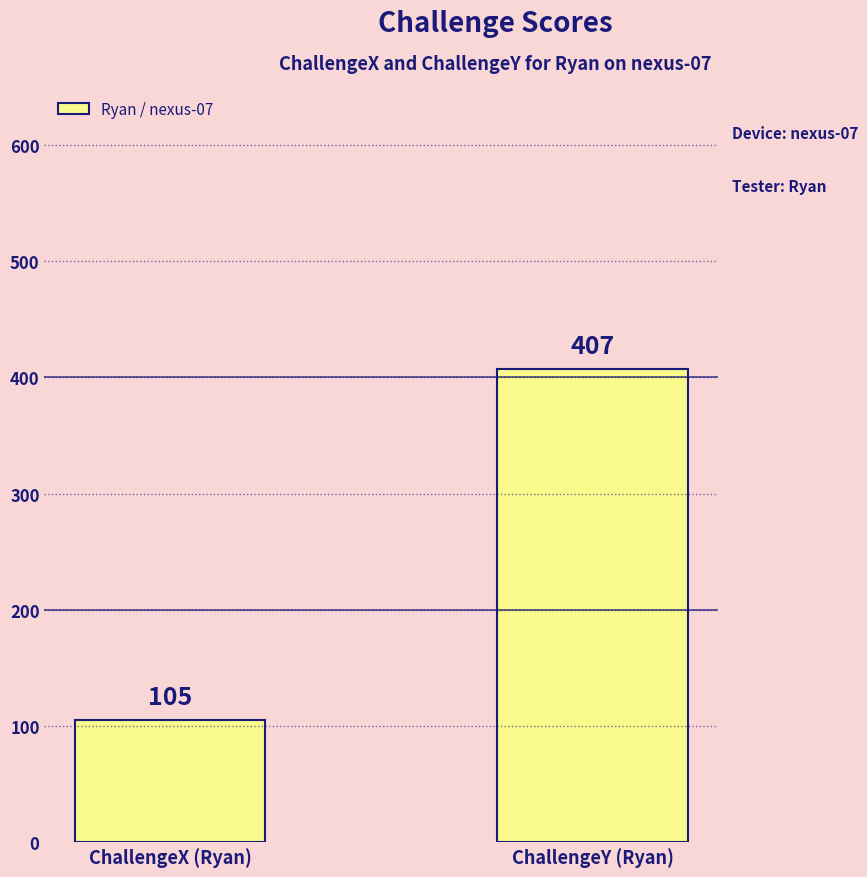

How many categories are shown in the chart?

2